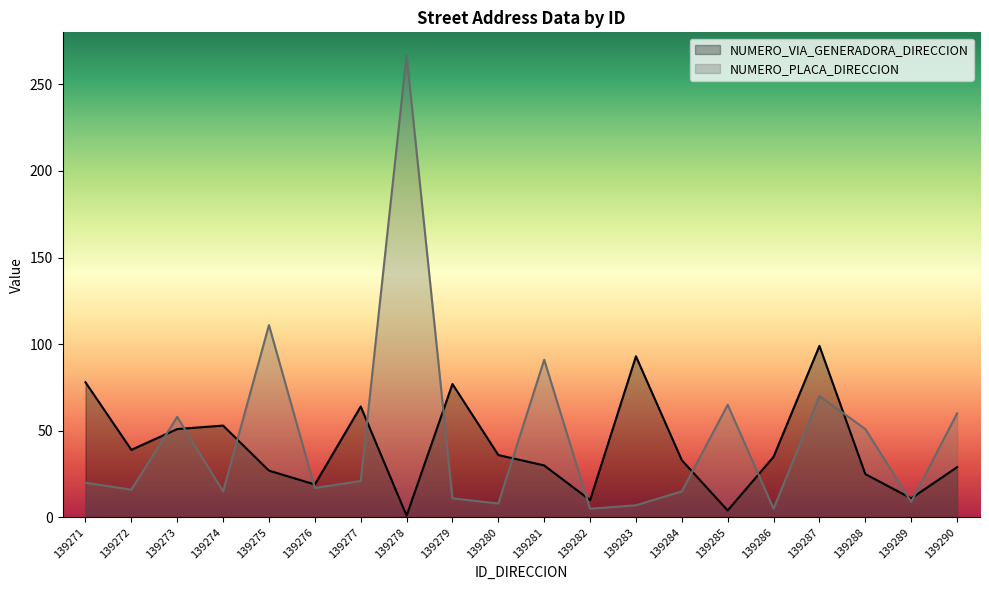

Which category has the lowest value in the NUMERO_PLACA_DIRECCION series?

139282